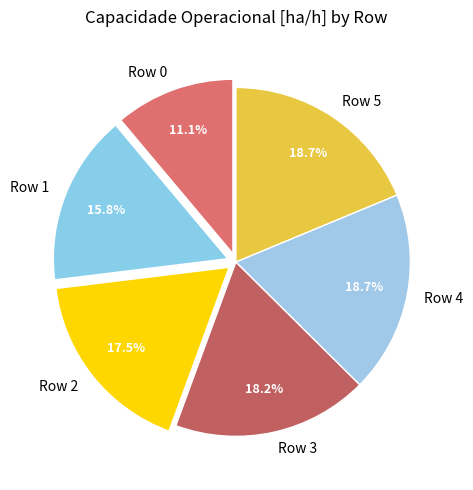

Does any single category account for the majority?

No